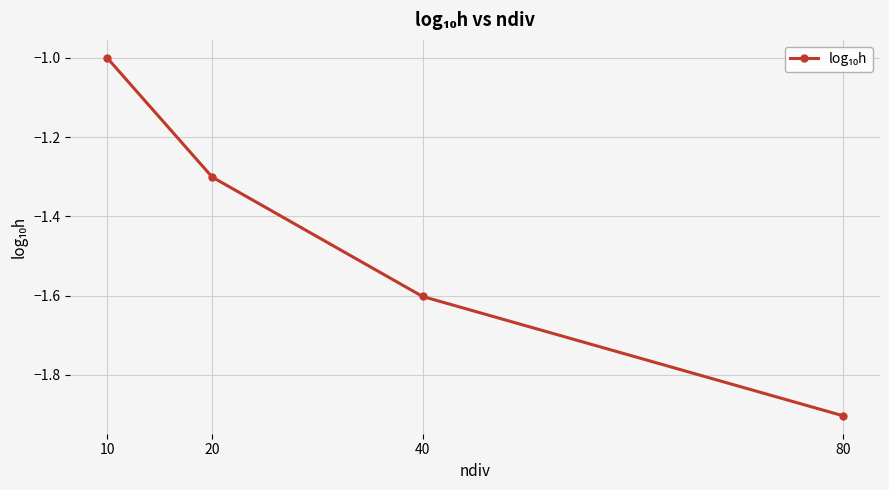

Reading right to left, extract all data points from this chart.

80=-1.9	40=-1.6	20=-1.3	10=-1.0